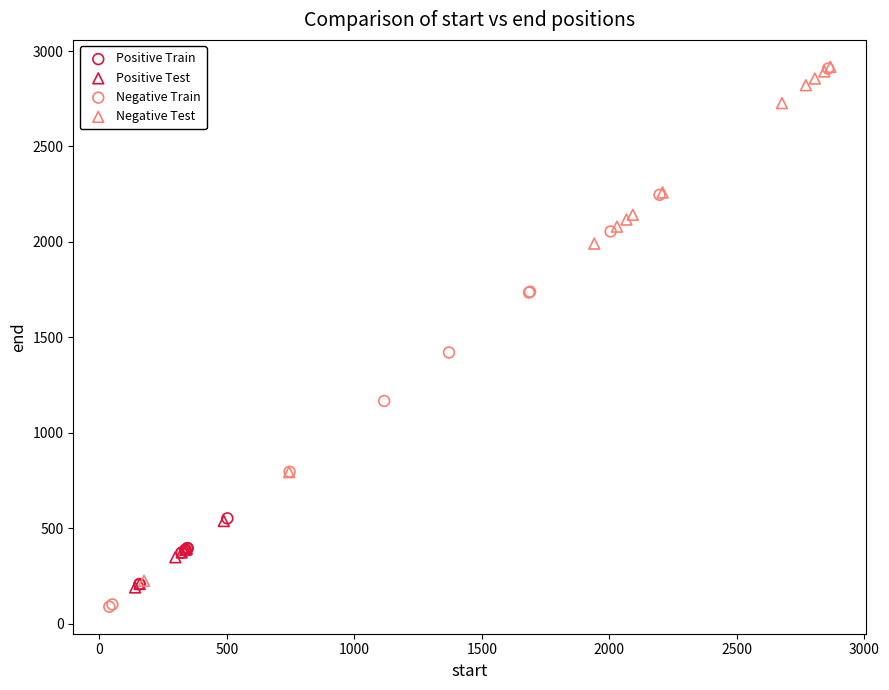

Which series has the largest Y range (max minus min)?

Negative Train